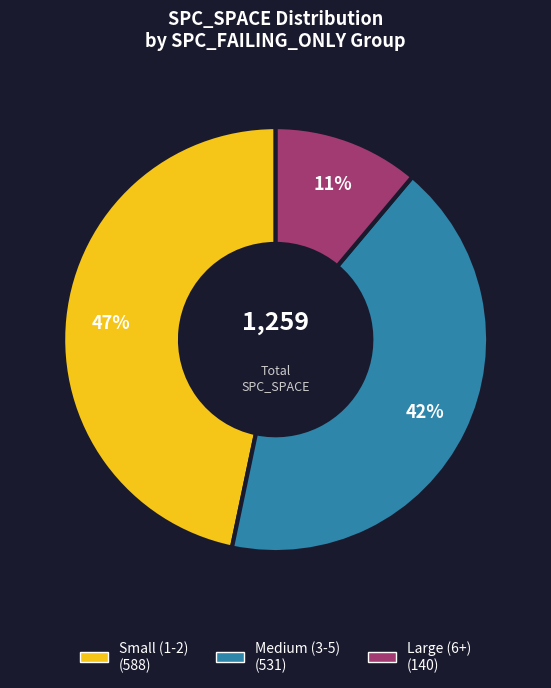

Is there any slice that represents more than half of the pie?

No